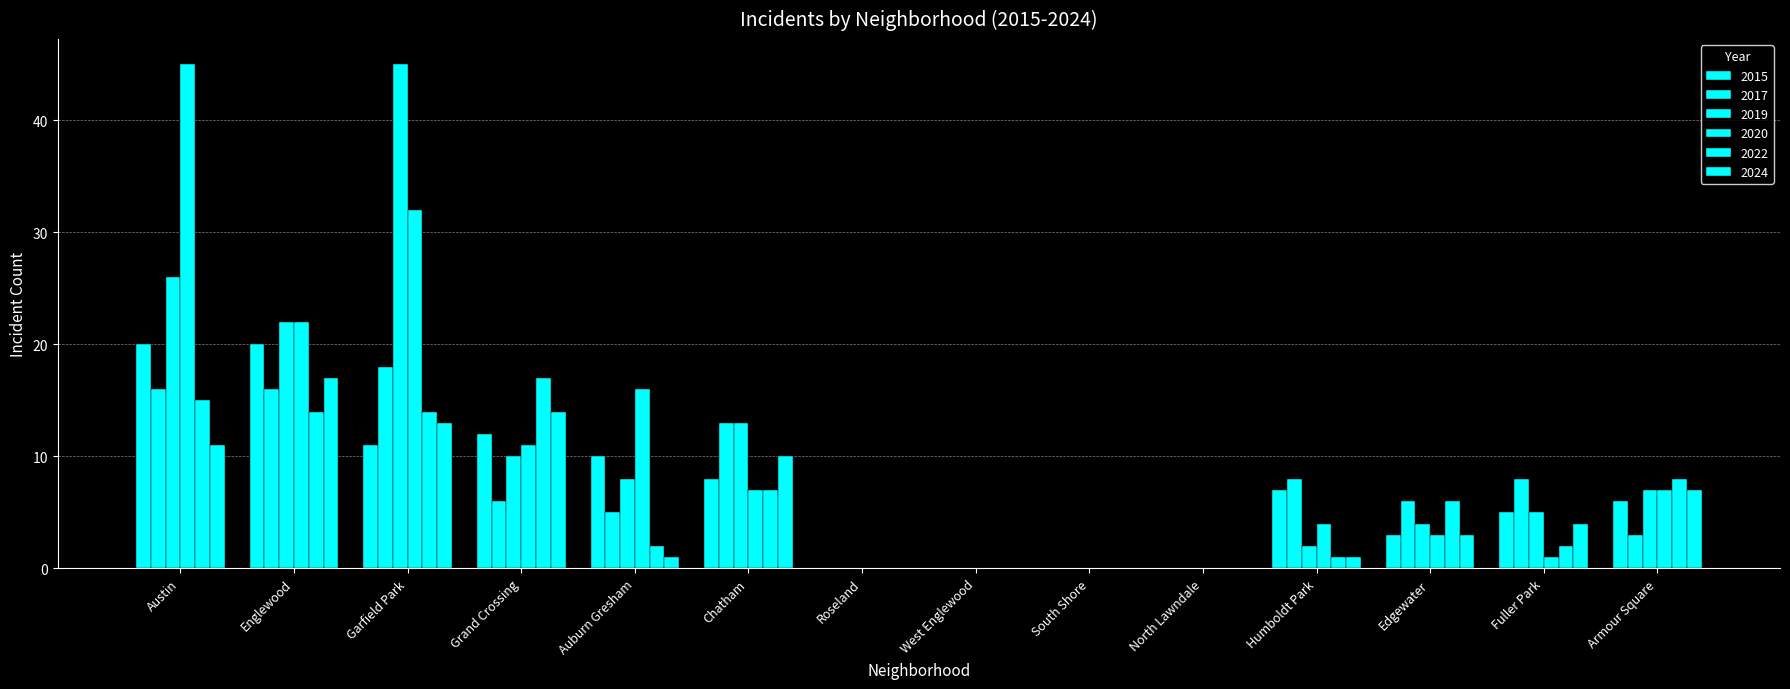

Between Auburn Gresham and North Lawndale, which series saw the biggest shift?

2020